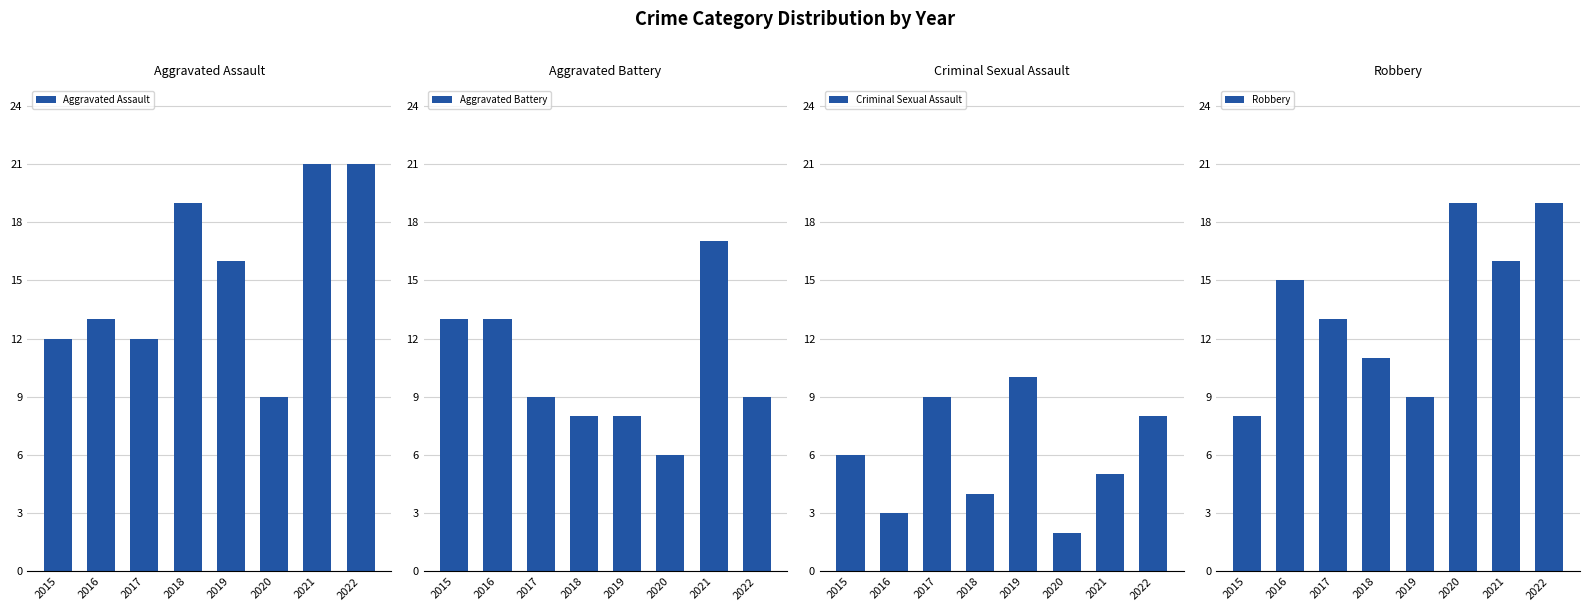

At which label does Aggravated Assault reach its minimum?

2020